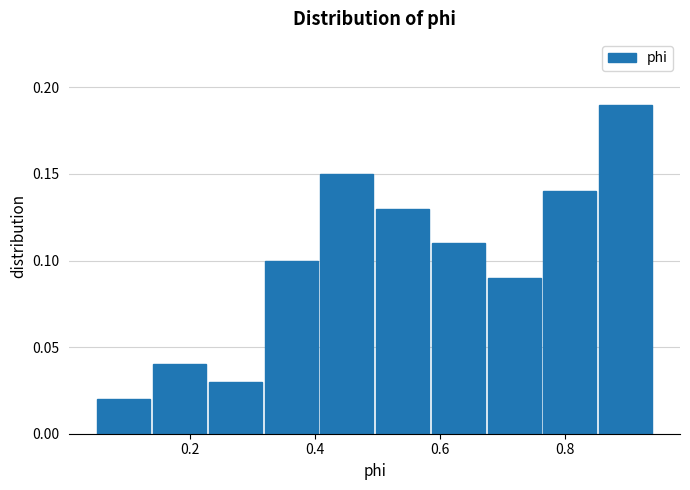

Over which range of the x-axis is the bar tallest?

0.86 to 0.94